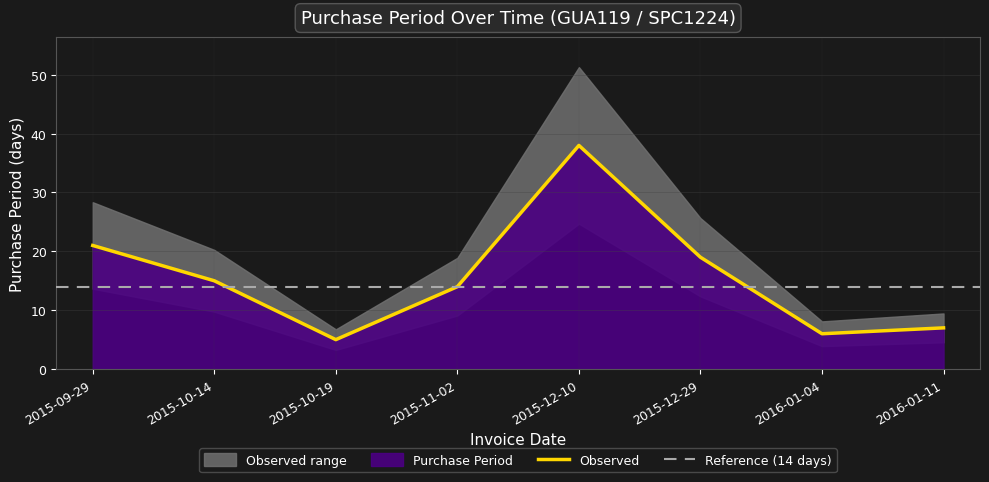

What is the change in value from 2015-11-02 to 2016-01-11?

-7